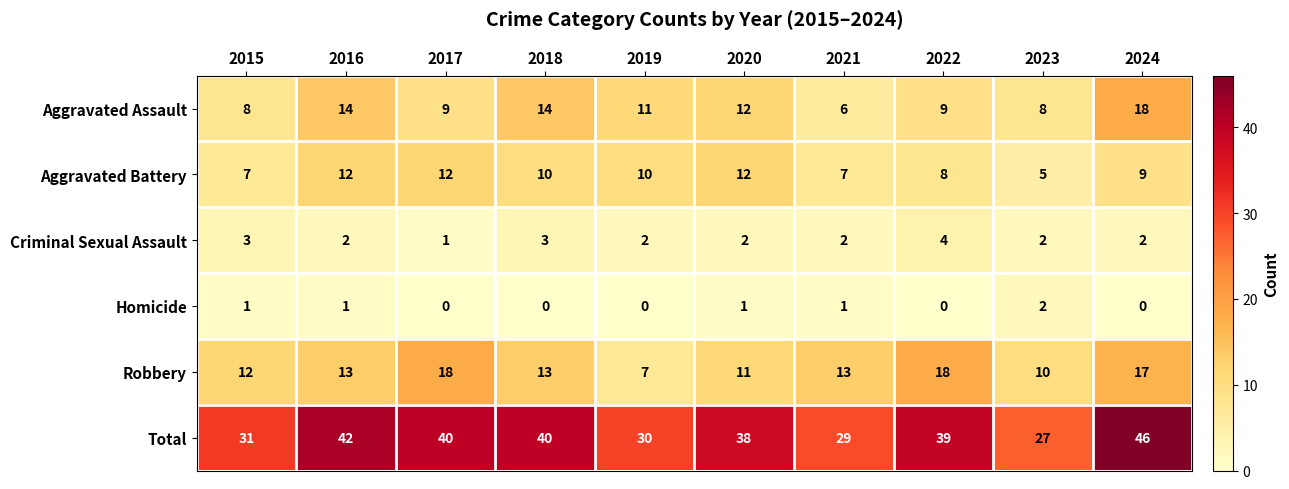

How many distinct data groups are displayed?

6